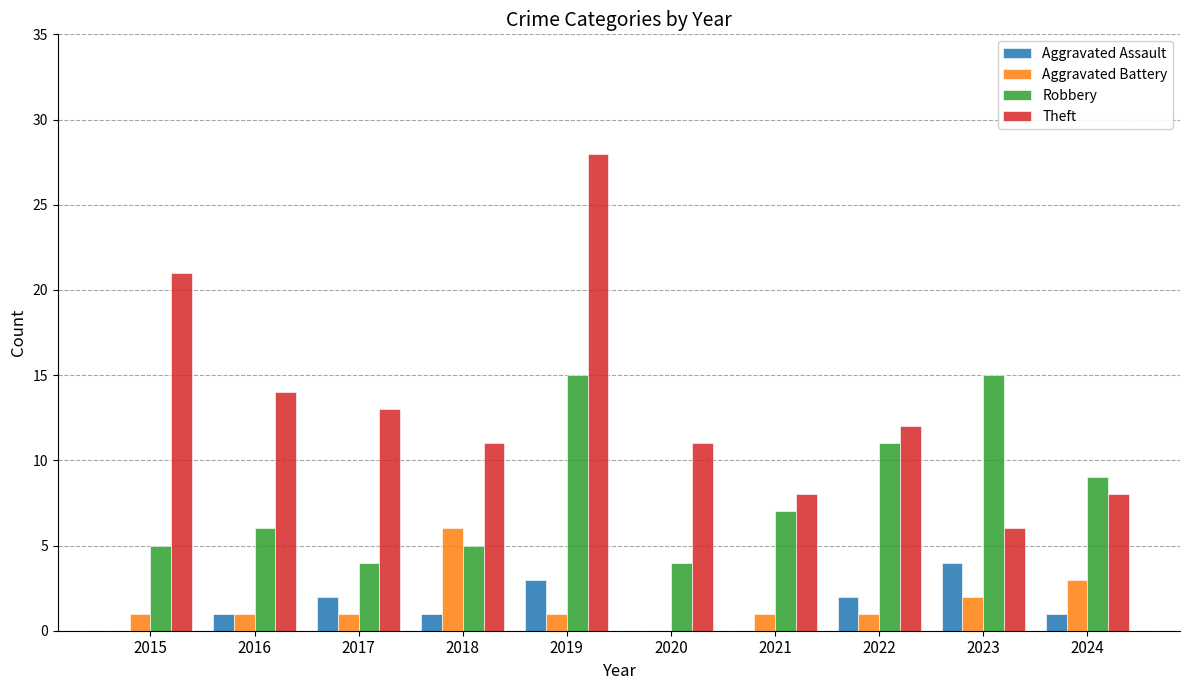

Reading left to right, list all the values displayed in this chart.

Aggravated Assault: 2015=0	2016=1	2017=2	2018=1	2019=3	2020=0	2021=0	2022=2	2023=4	2024=1
Aggravated Battery: 2015=1	2016=1	2017=1	2018=6	2019=1	2020=0	2021=1	2022=1	2023=2	2024=3
Robbery: 2015=5	2016=6	2017=4	2018=5	2019=15	2020=4	2021=7	2022=11	2023=15	2024=9
Theft: 2015=21	2016=14	2017=13	2018=11	2019=28	2020=11	2021=8	2022=12	2023=6	2024=8